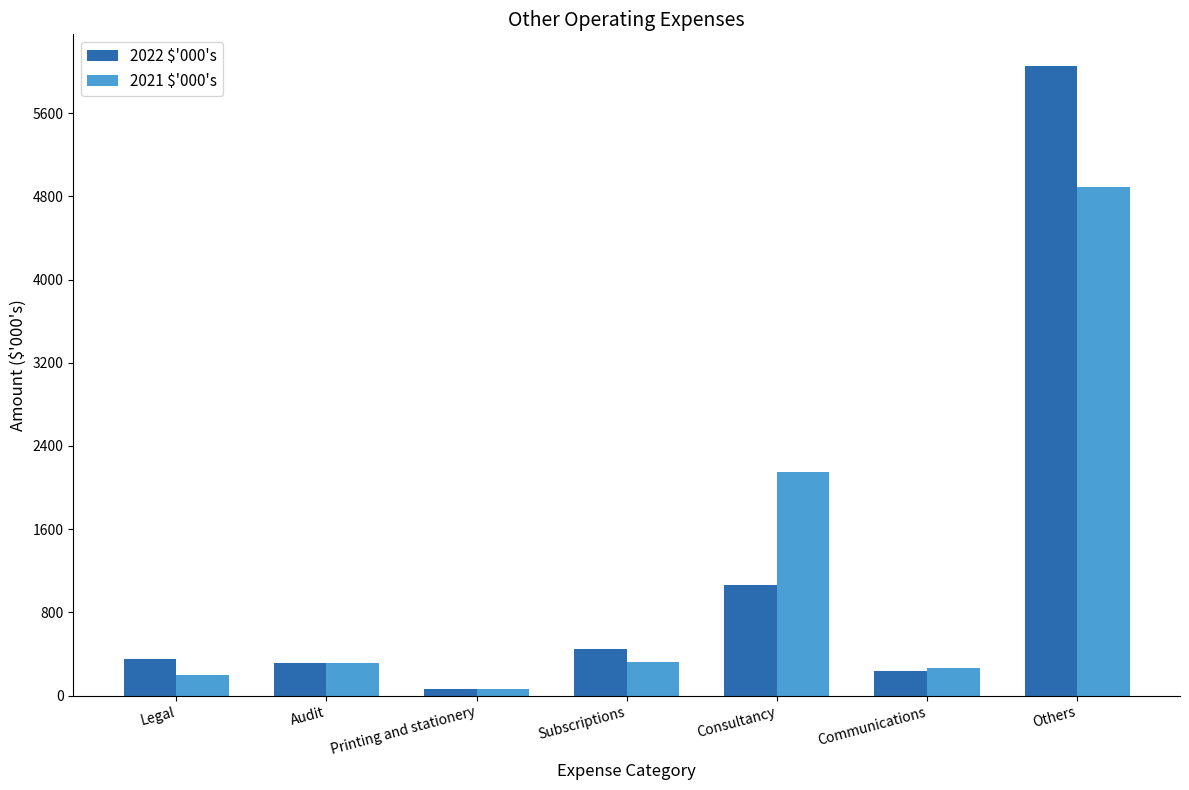

Between Legal and Others, which series saw the biggest shift?

2022 $'000's